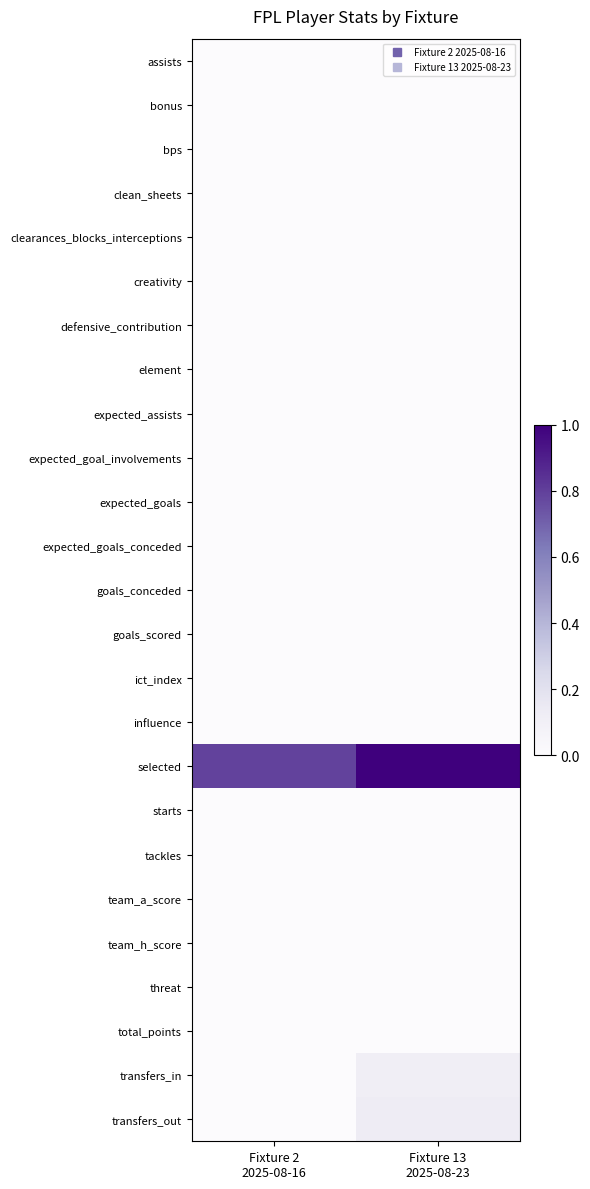

Reading left to right, extract all data points from this chart.

assists: Fixture 2
2025-08-16=0.0	Fixture 13
2025-08-23=0.0
bonus: Fixture 2
2025-08-16=0.0	Fixture 13
2025-08-23=0.0
bps: Fixture 2
2025-08-16=0.0	Fixture 13
2025-08-23=0.0
clean_sheets: Fixture 2
2025-08-16=0.0	Fixture 13
2025-08-23=0.0
clearances_blocks_interceptions: Fixture 2
2025-08-16=0.0	Fixture 13
2025-08-23=0.0
creativity: Fixture 2
2025-08-16=0.0	Fixture 13
2025-08-23=0.0
defensive_contribution: Fixture 2
2025-08-16=0.0	Fixture 13
2025-08-23=0.0
element: Fixture 2
2025-08-16=0.0	Fixture 13
2025-08-23=0.0
expected_assists: Fixture 2
2025-08-16=0.0	Fixture 13
2025-08-23=0.0
expected_goal_involvements: Fixture 2
2025-08-16=0.0	Fixture 13
2025-08-23=0.0
expected_goals: Fixture 2
2025-08-16=0.0	Fixture 13
2025-08-23=0.0
expected_goals_conceded: Fixture 2
2025-08-16=0.0	Fixture 13
2025-08-23=0.0
goals_conceded: Fixture 2
2025-08-16=0.0	Fixture 13
2025-08-23=0.0
goals_scored: Fixture 2
2025-08-16=0.0	Fixture 13
2025-08-23=0.0
ict_index: Fixture 2
2025-08-16=0.0	Fixture 13
2025-08-23=0.0
influence: Fixture 2
2025-08-16=0.0	Fixture 13
2025-08-23=0.0
selected: Fixture 2
2025-08-16=0.8	Fixture 13
2025-08-23=1.0
starts: Fixture 2
2025-08-16=0.0	Fixture 13
2025-08-23=0.0
tackles: Fixture 2
2025-08-16=0.0	Fixture 13
2025-08-23=0.0
team_a_score: Fixture 2
2025-08-16=0.0	Fixture 13
2025-08-23=0.0
team_h_score: Fixture 2
2025-08-16=0.0	Fixture 13
2025-08-23=0.0
threat: Fixture 2
2025-08-16=0.0	Fixture 13
2025-08-23=0.0
total_points: Fixture 2
2025-08-16=0.0	Fixture 13
2025-08-23=0.0
transfers_in: Fixture 2
2025-08-16=0.0	Fixture 13
2025-08-23=0.1
transfers_out: Fixture 2
2025-08-16=0.0	Fixture 13
2025-08-23=0.1